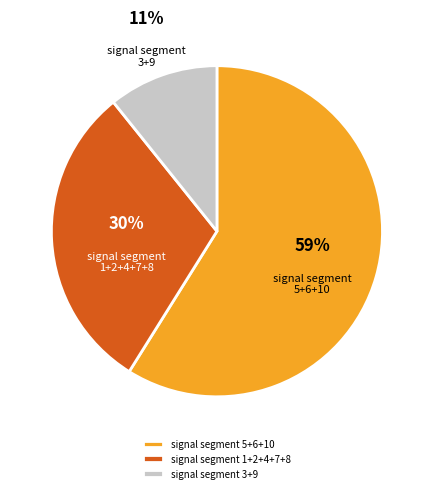

To the nearest percent, what is the difference between the largest and smallest slice percentages?

48%